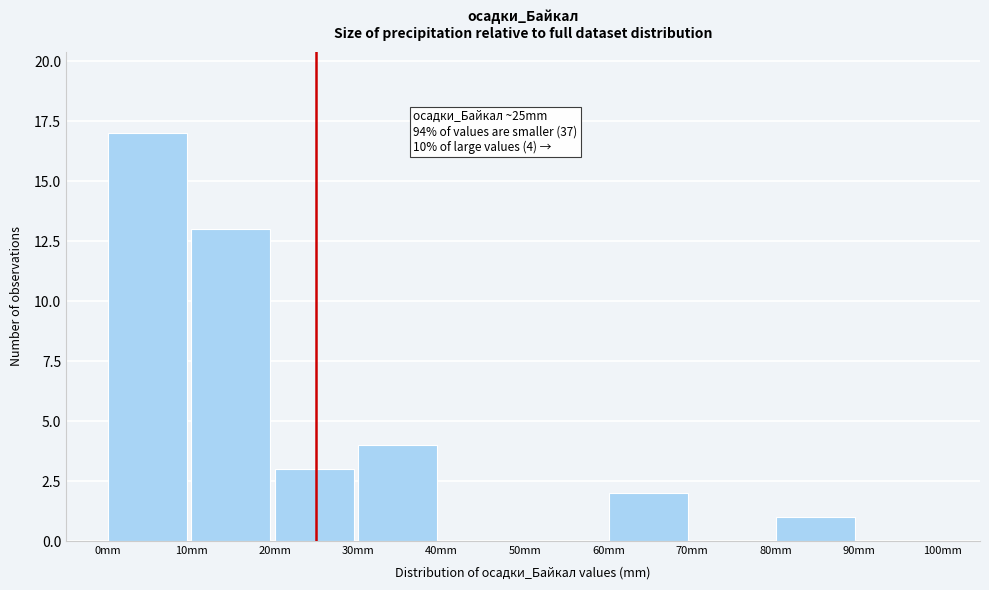

Which range on the x-axis has the tallest bar?

0 to 10